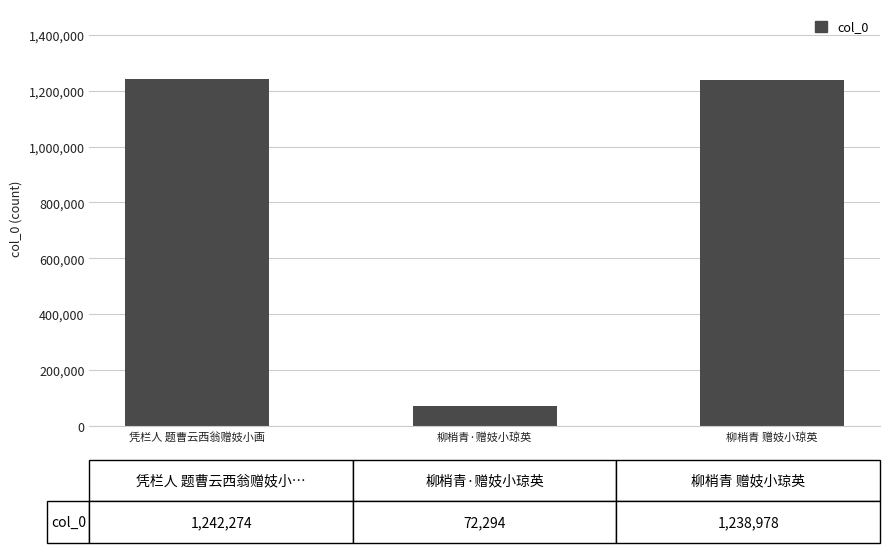

What is the difference between the values at 凭栏人 题曹云西翁赠妓小画 and 柳梢青·赠妓小琼英?

1169980